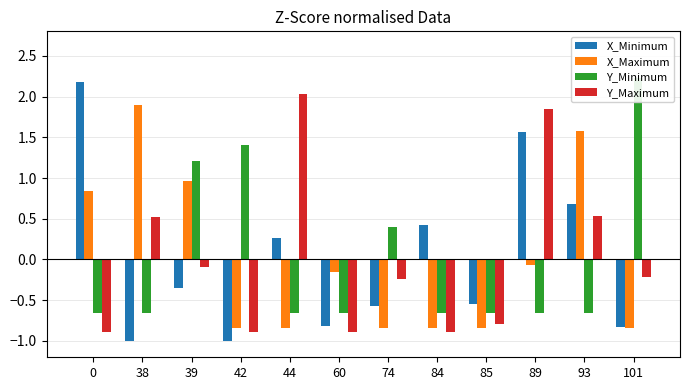

How many values in the Y_Minimum series are below 0?

8